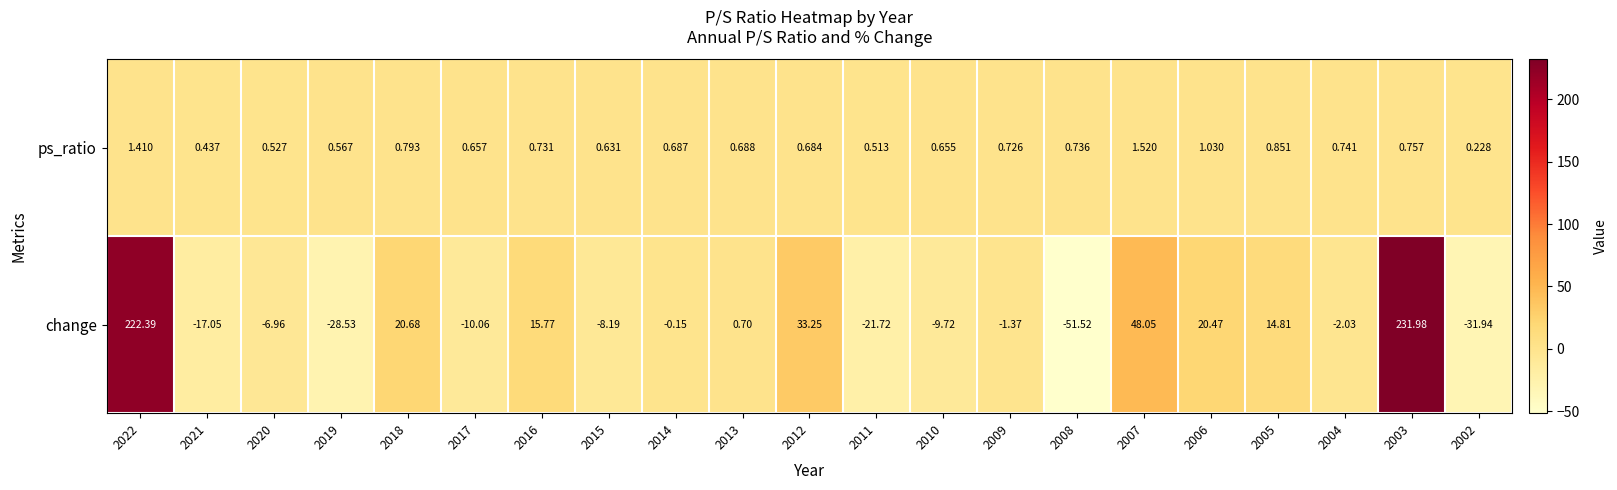

Count the number of data series in this chart.

2